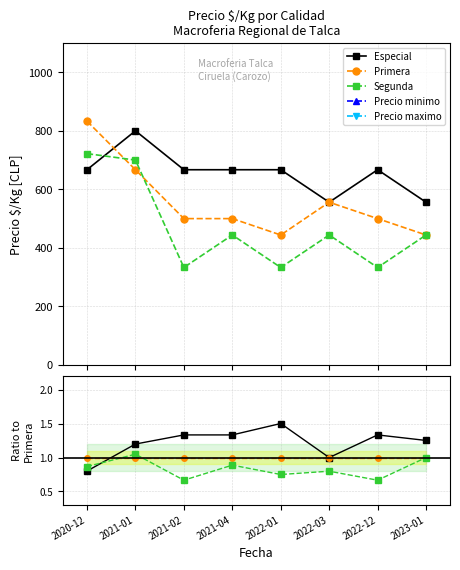

What is the difference between the maximum and second lowest values in the Precio minimo series?

6.0